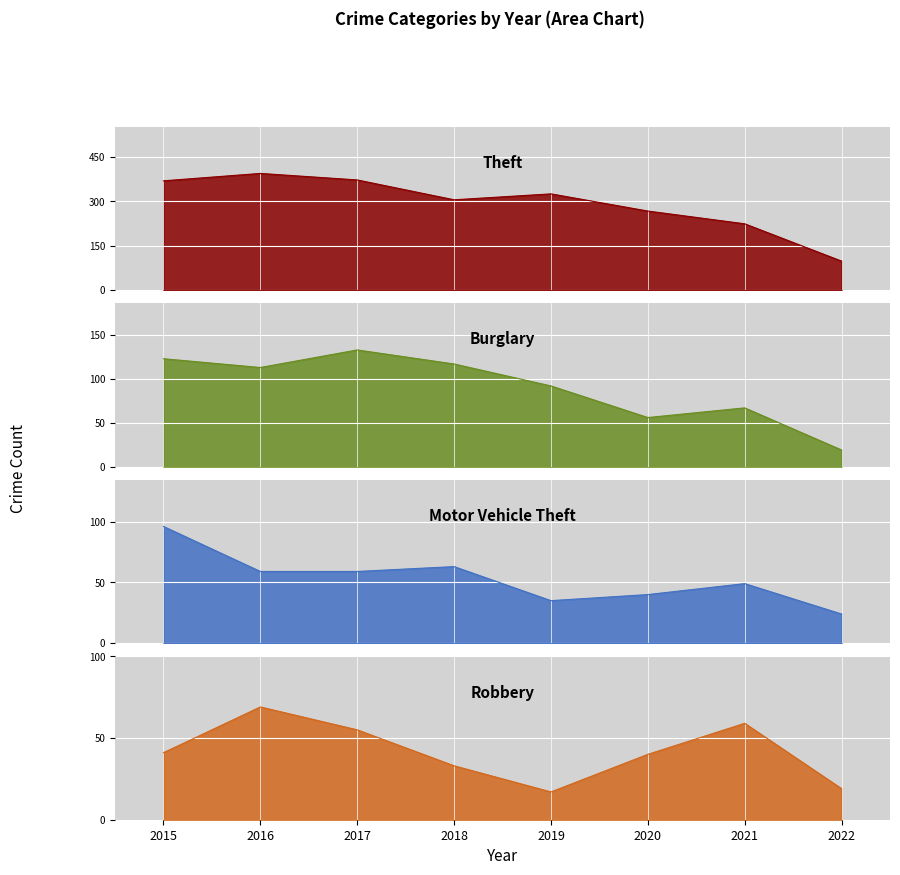

Which series has the largest total across all categories?

Theft